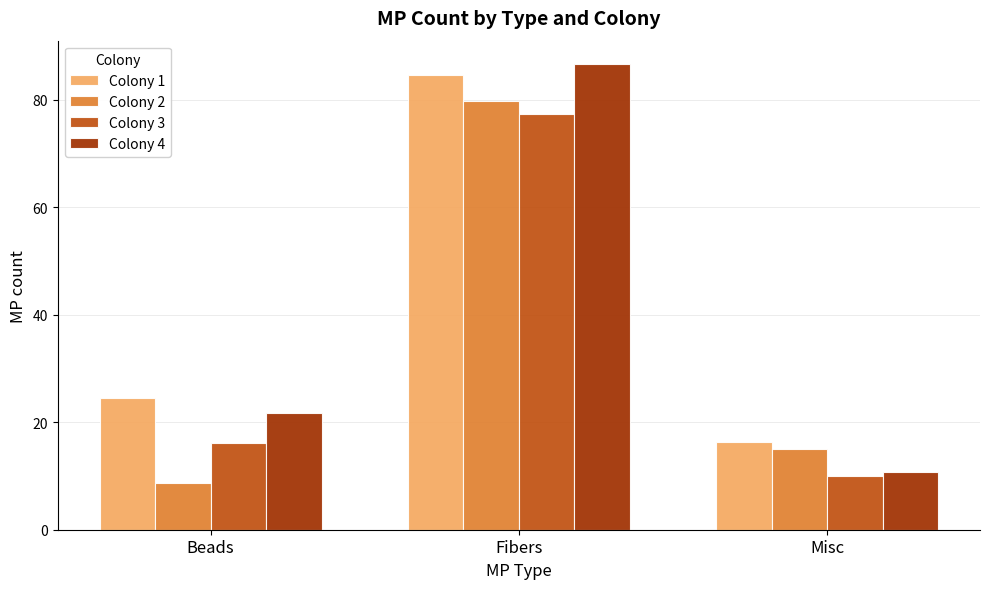

What is the smallest value displayed?

8.6